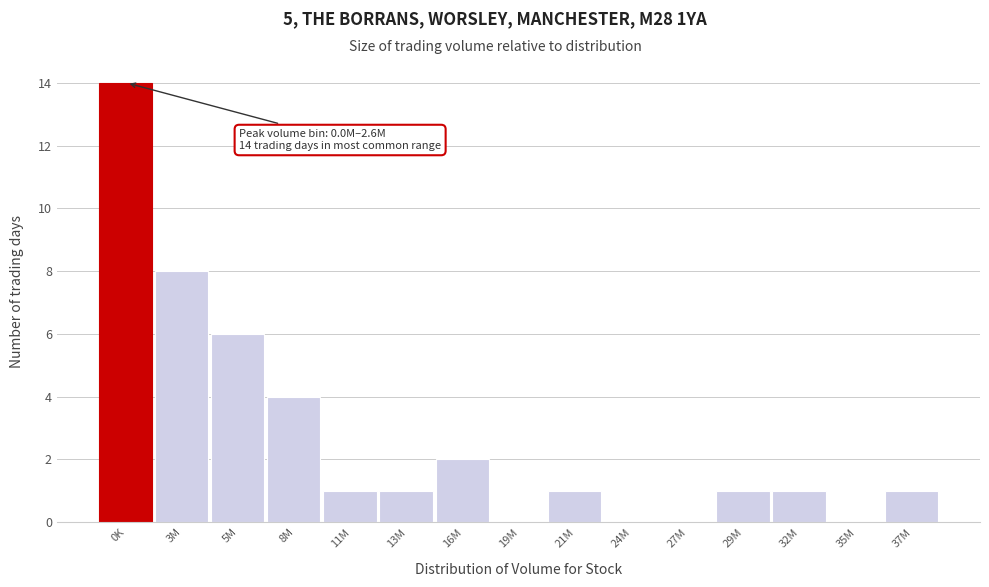

Reading right to left, what are all the values shown in this chart?

37M=1	35M=0	32M=1	29M=1	27M=0	24M=0	21M=1	19M=0	16M=2	13M=1	11M=1	8M=4	5M=6	3M=8	0K=14